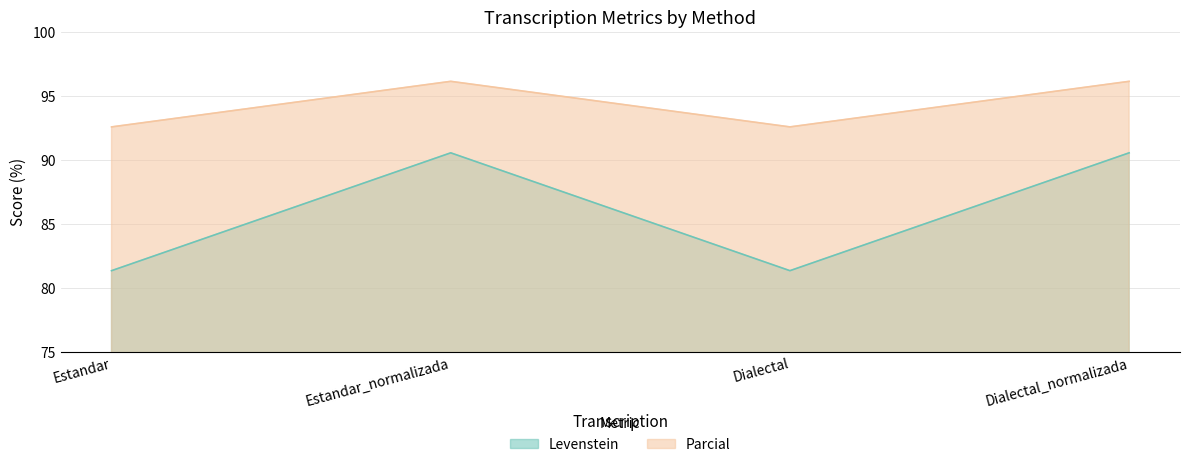

What is the average value of the Levenstein series?

86.0